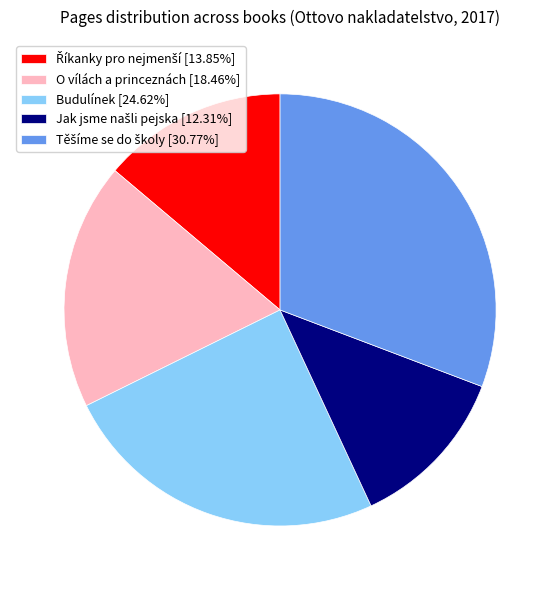

Is there a majority slice in this chart?

No